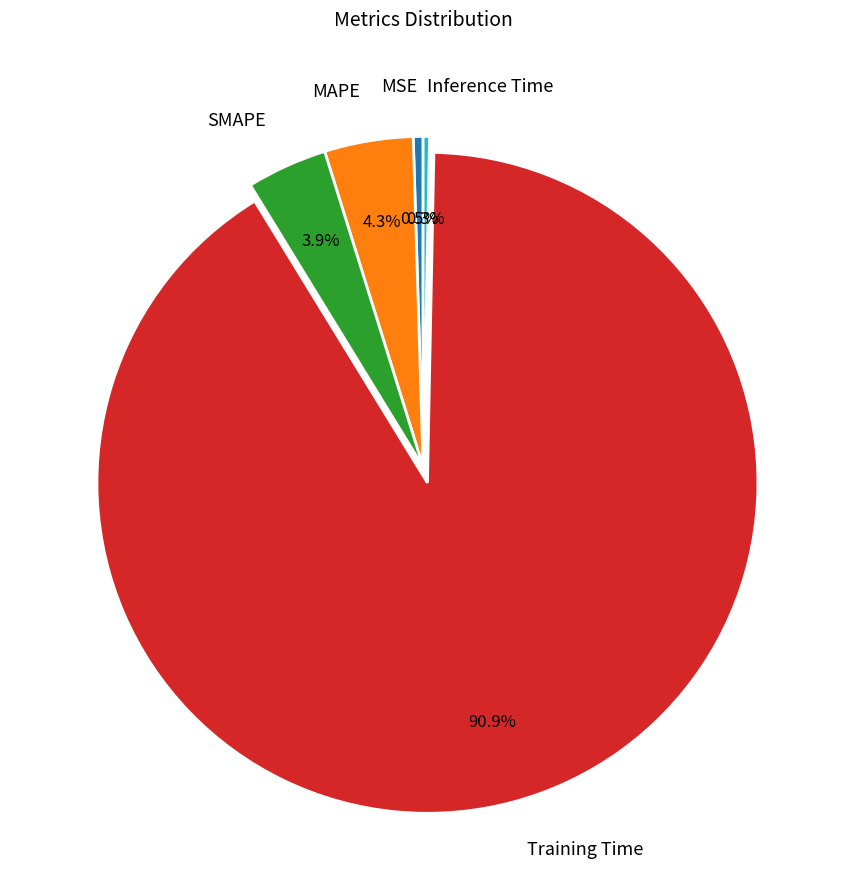

Does any single category account for the majority?

Yes